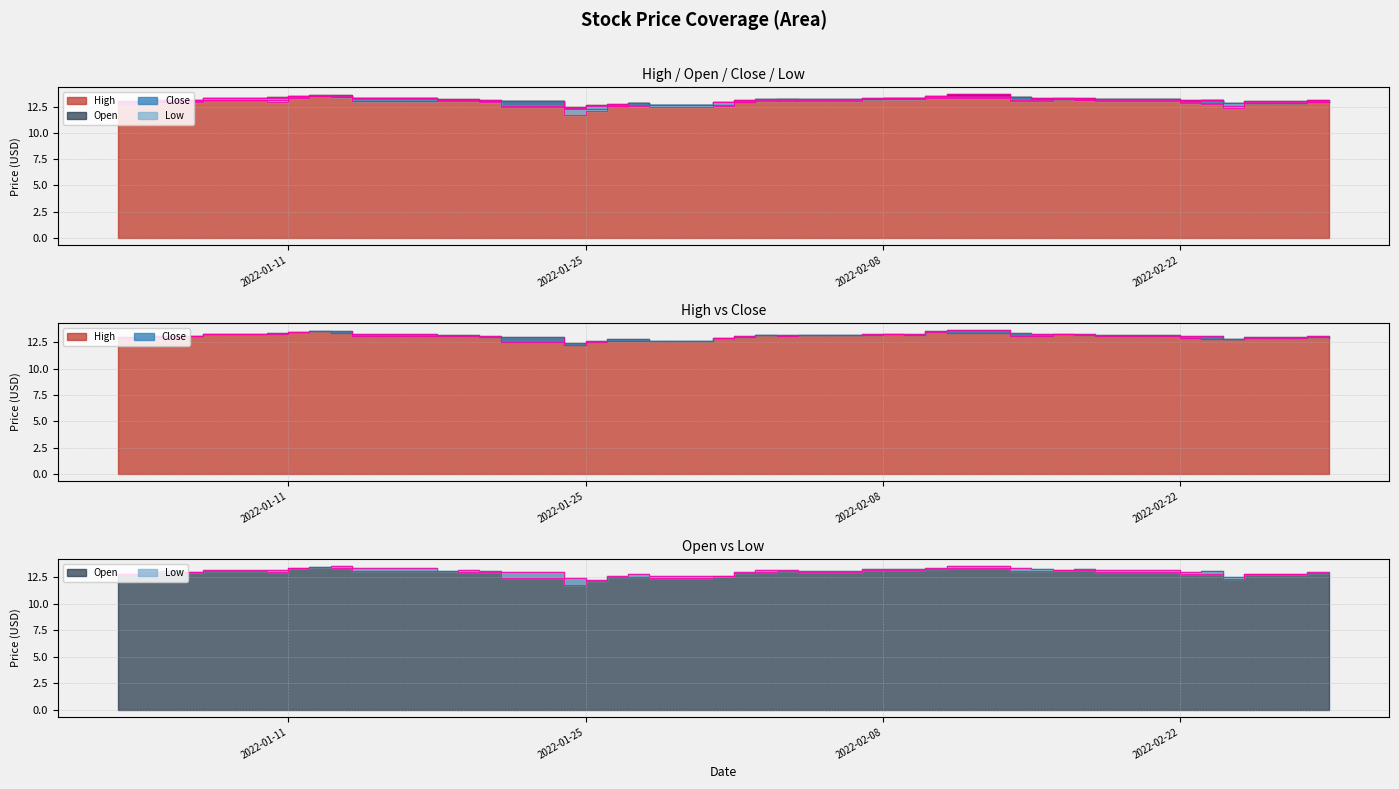

List the series in order of their peak value, lowest first.

Low, Open, Close, High